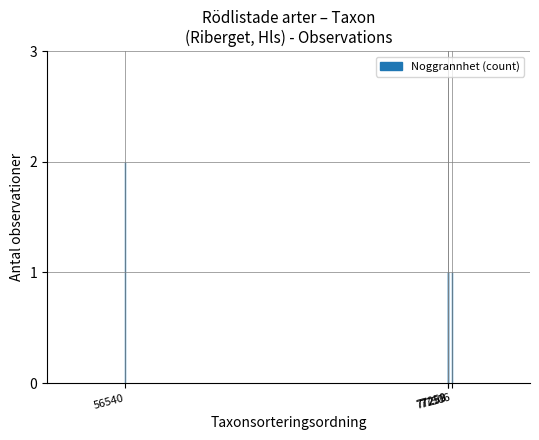

Are the bars grouped side by side (vs. stacked)?

No